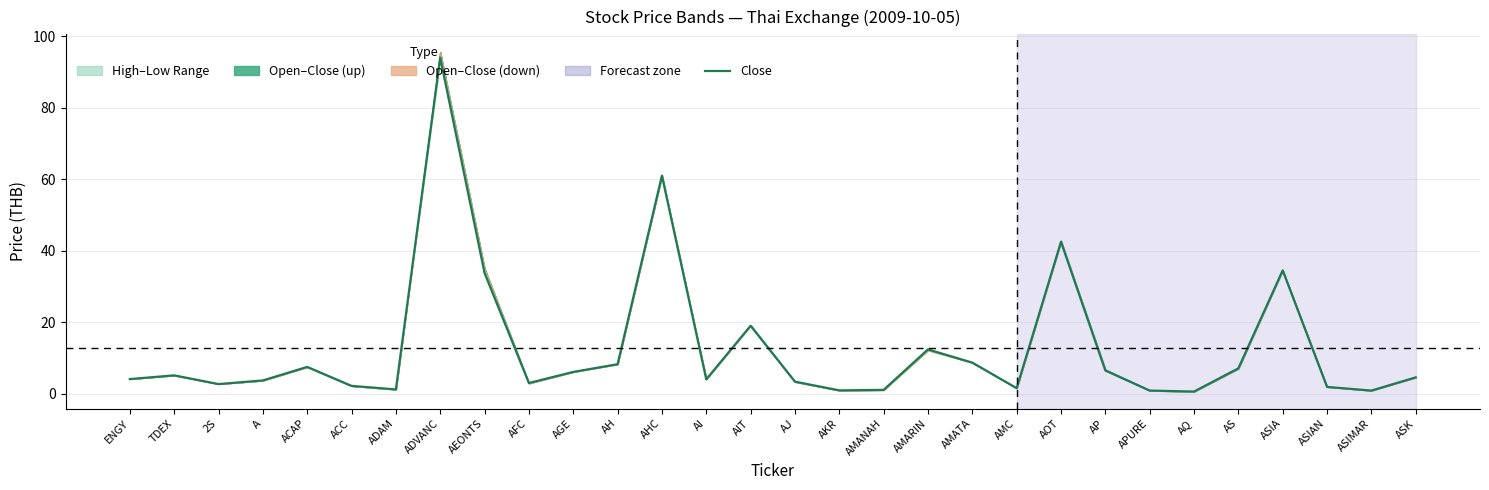

Approximately how many times larger is the value at AHC compared to AOT?

1.4